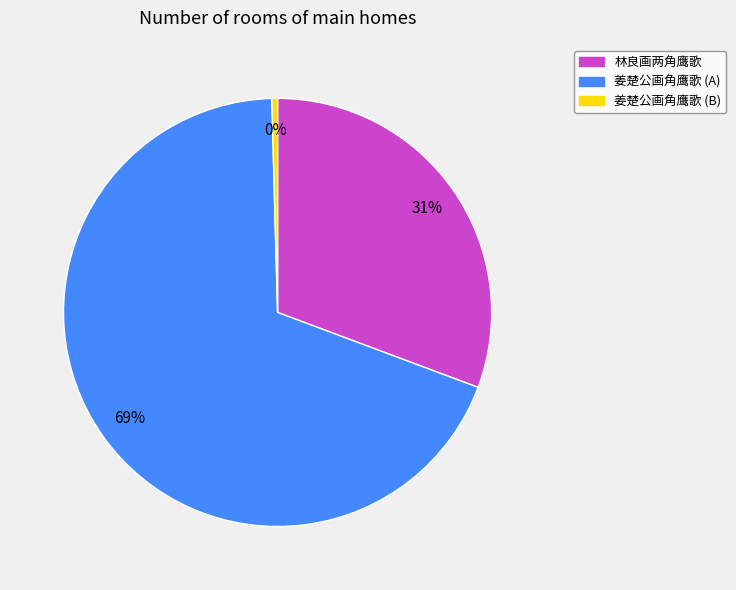

True or false: 姜楚公画角鹰歌 (B) accounts for 0% of the total.

True